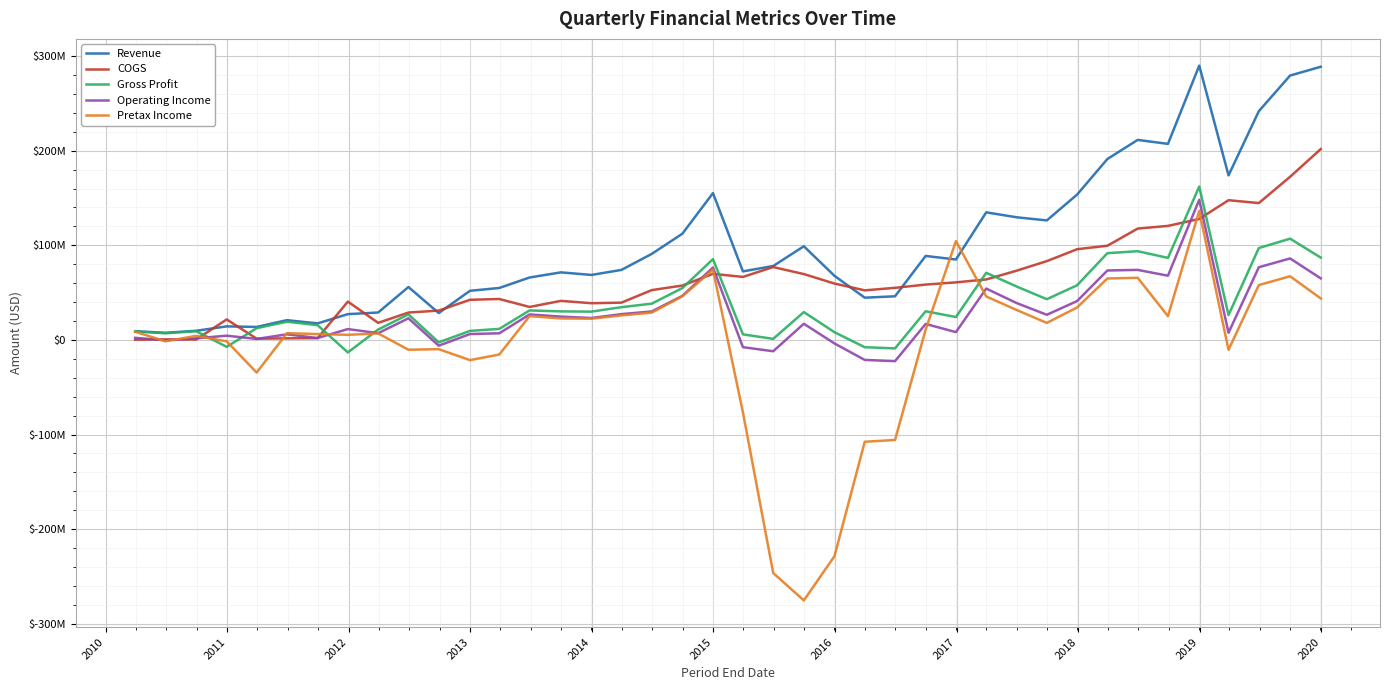

What are all the series names shown in the legend?

Revenue, COGS, Gross Profit, Operating Income, Pretax Income